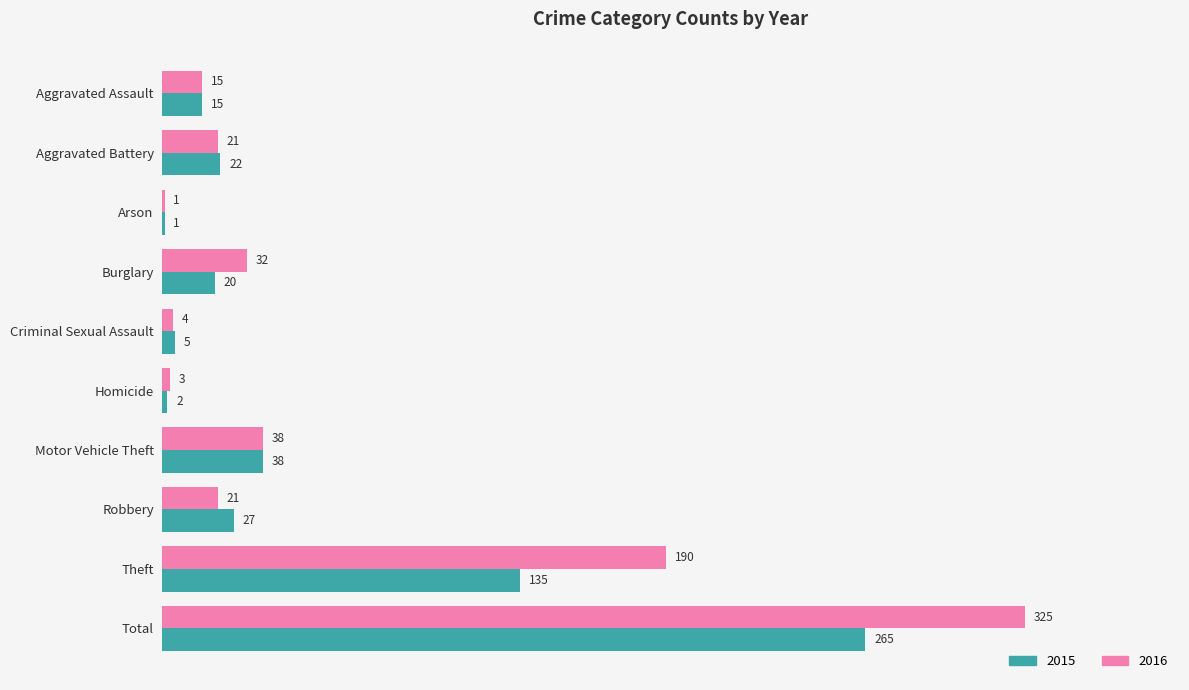

Which series has the largest total across all categories?

2016